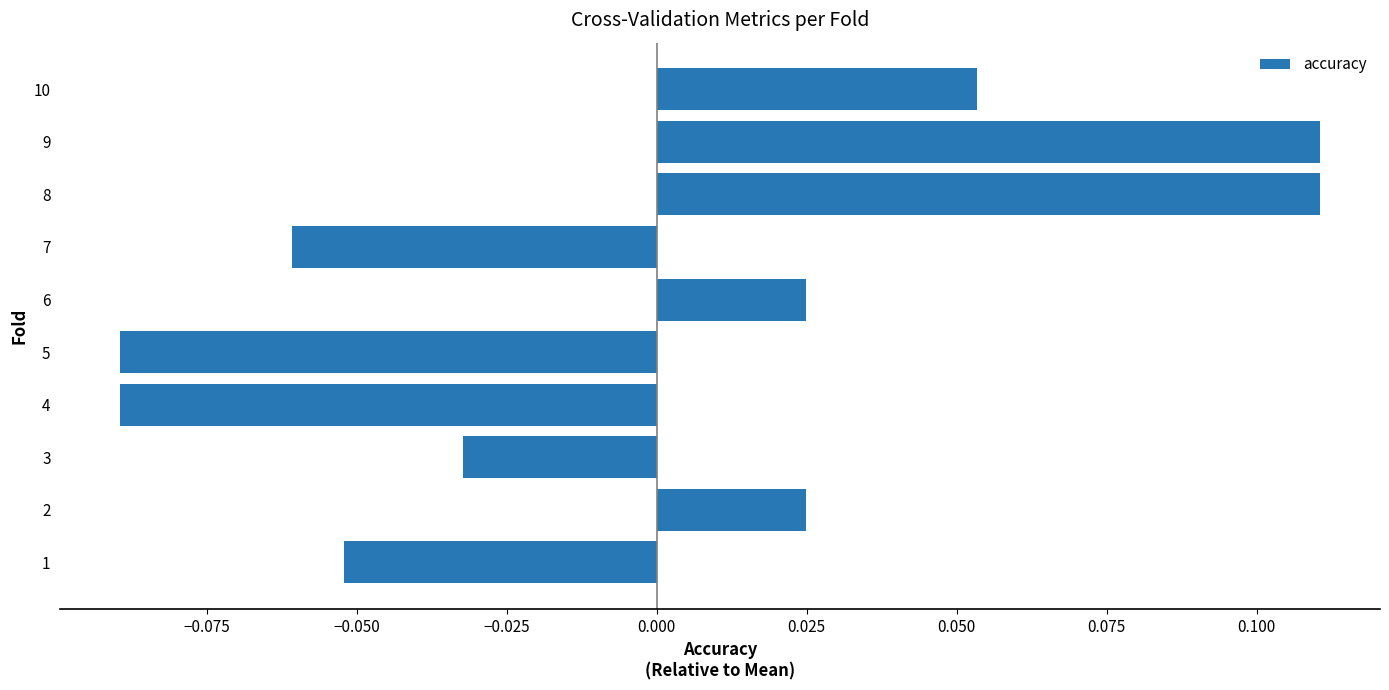

Which has a higher value, 6 or 8?

8